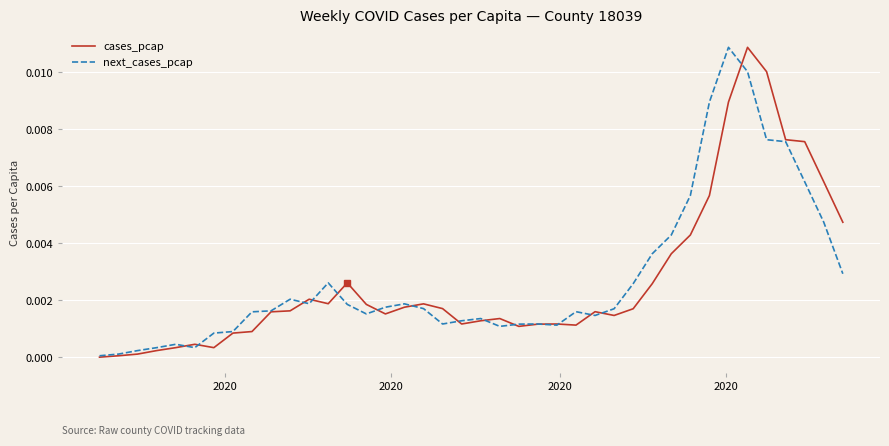

How many intersections are there between cases_pcap and next_cases_pcap?

15